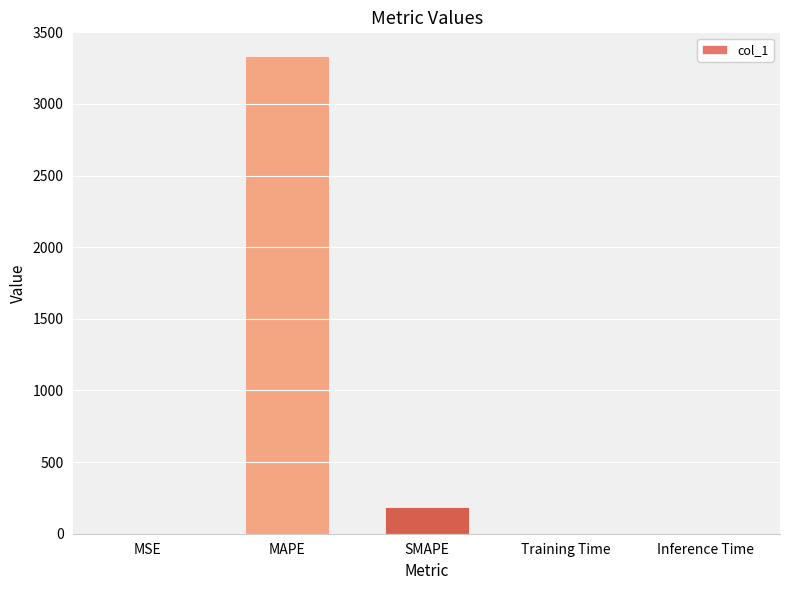

At which label is the value closest to 1666?

SMAPE